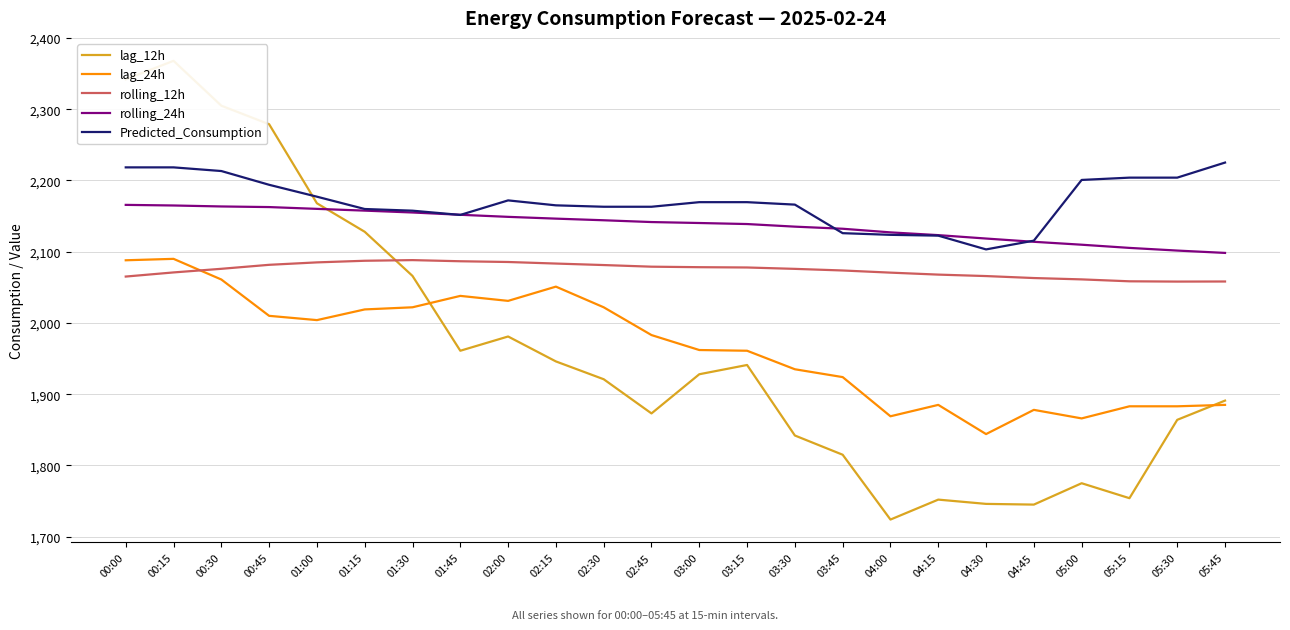

Which category has the lowest value in the lag_12h series?

04:00